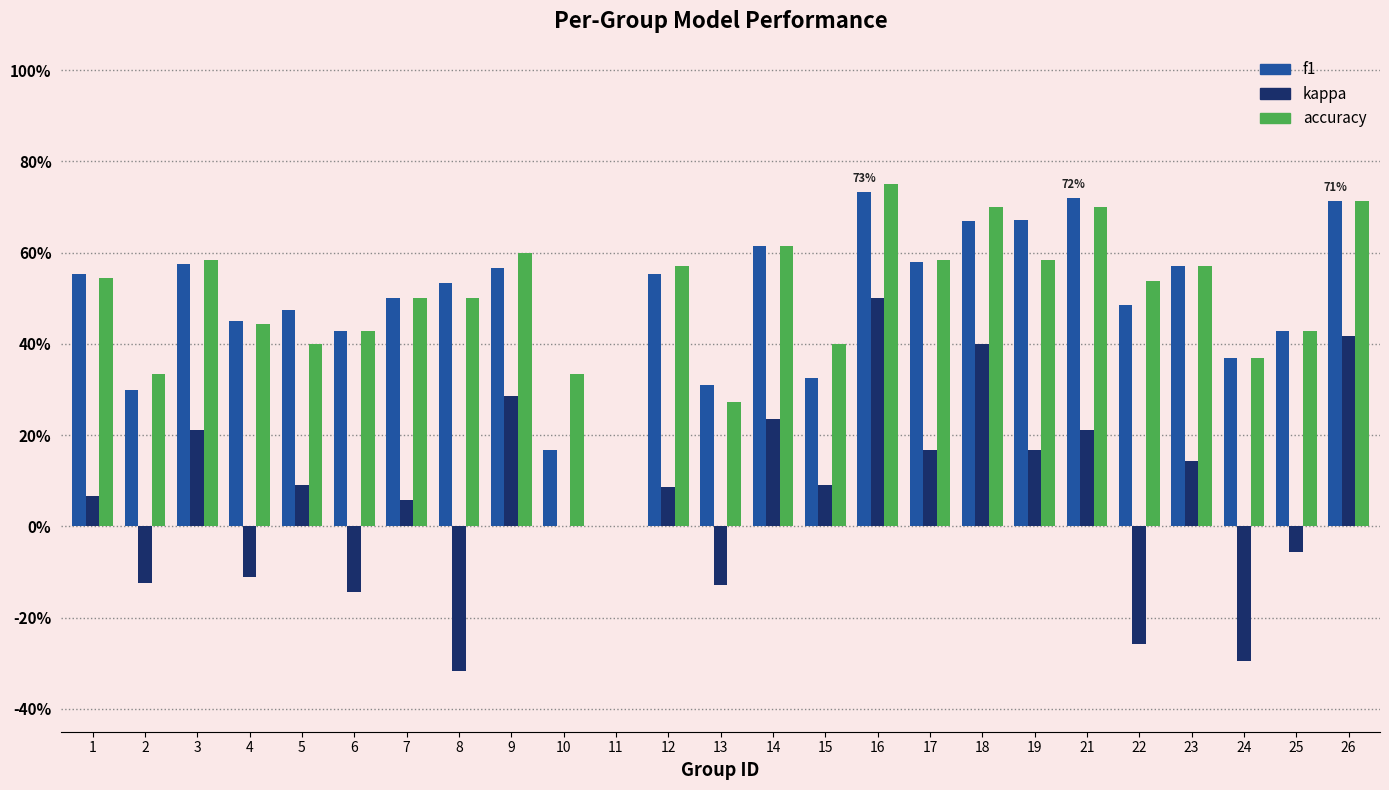

Does the chart contain stacked bars?

No